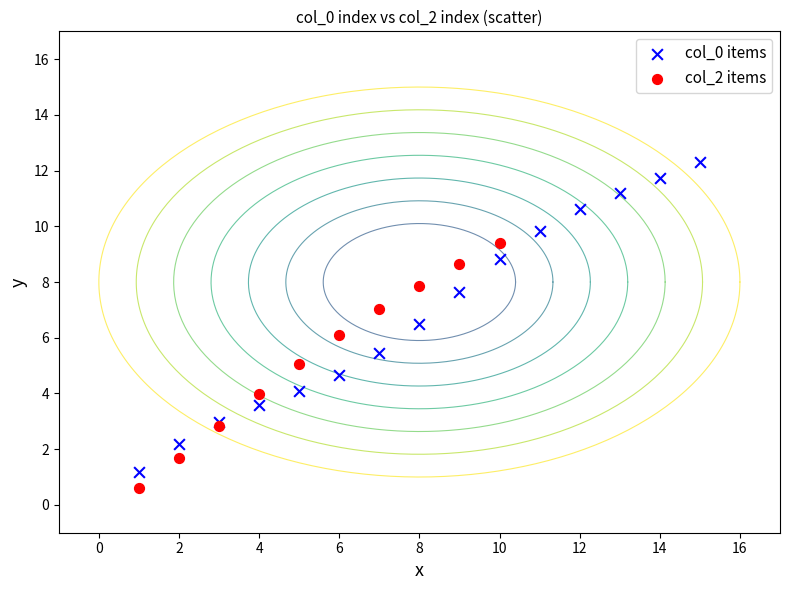

Which series reaches the maximum Y coordinate?

col_0 items